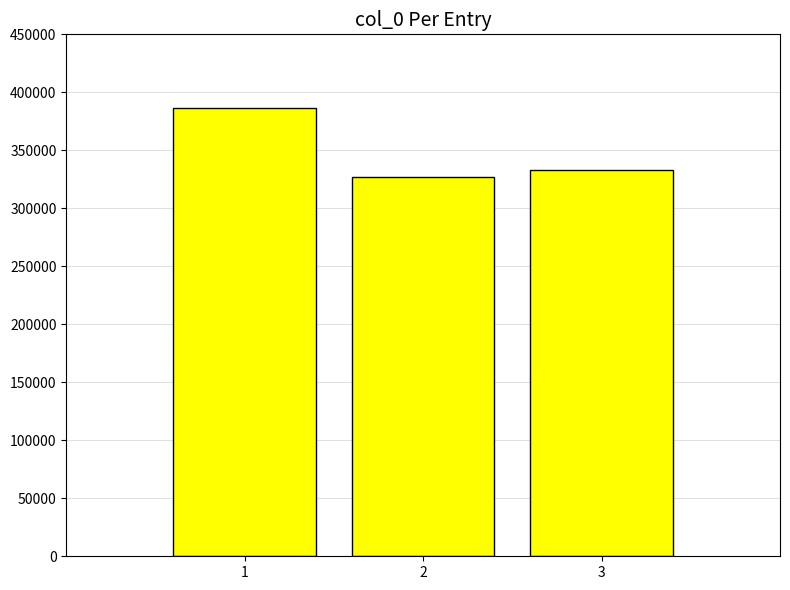

At which label does the data first exceed 332961?

1